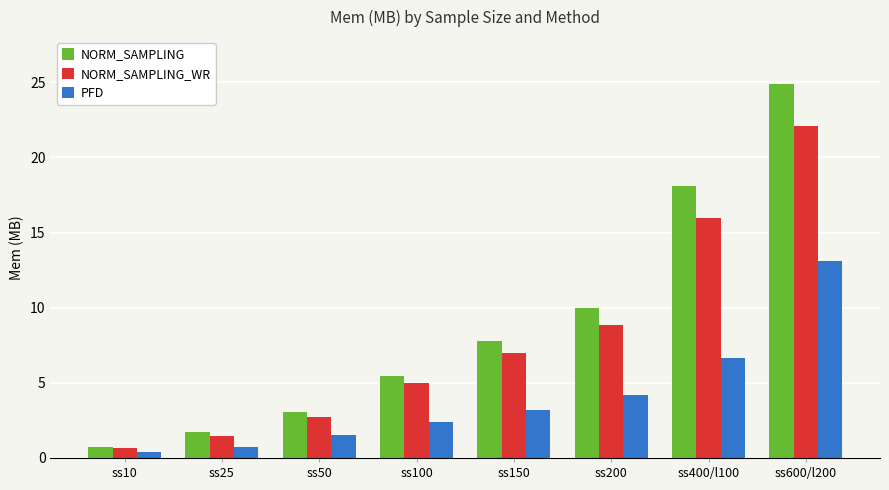

Reading left to right, what are all the values shown in this chart?

NORM_SAMPLING: 0.7	1.7	3.0	5.5	7.8	10.0	18.1	24.9
NORM_SAMPLING_WR: 0.6	1.5	2.7	5.0	7.0	8.9	16.0	22.1
PFD: 0.4	0.8	1.5	2.4	3.2	4.2	6.7	13.1